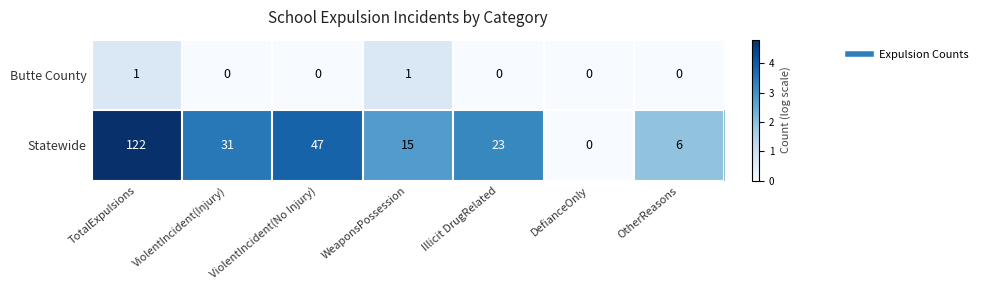

What is the maximum value shown in the chart?

122